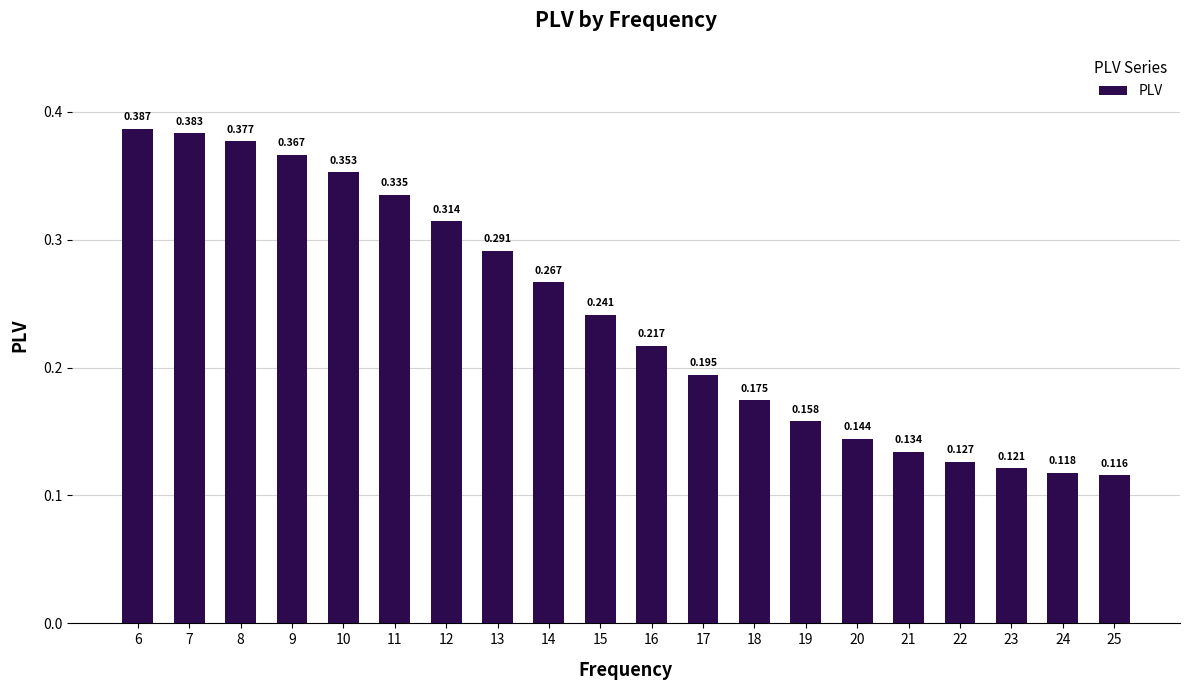

The chart shows a value of 0.3 at 12. True or false?

True